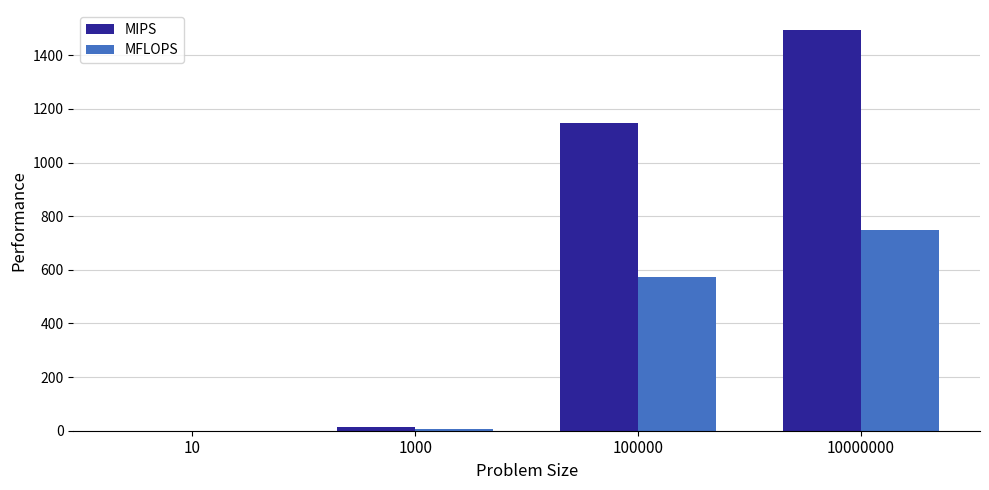

Is the value of MFLOPS at 10 greater than the value of MIPS at 10000000?

No